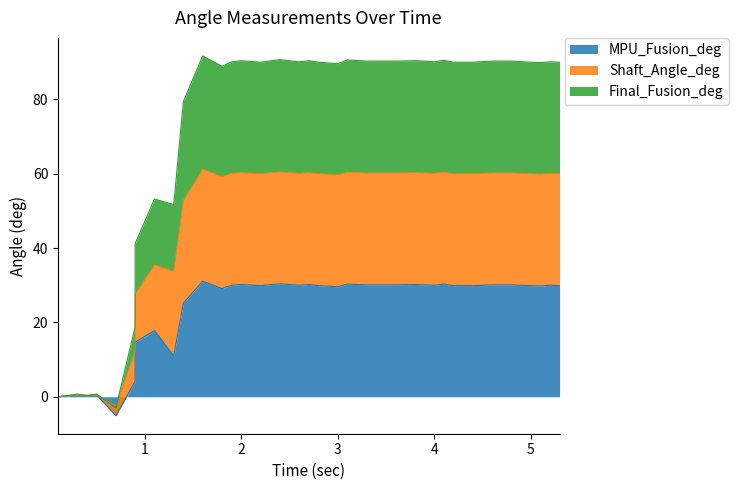

Which series has the largest total across all categories?

Shaft_Angle_deg